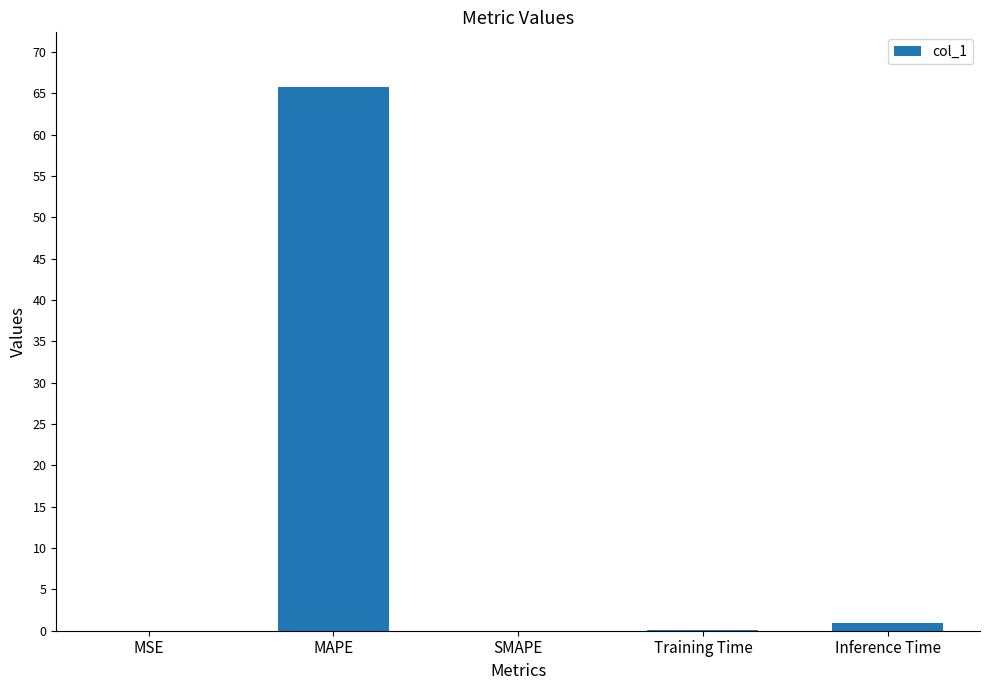

Which has a higher value, MAPE or SMAPE?

MAPE